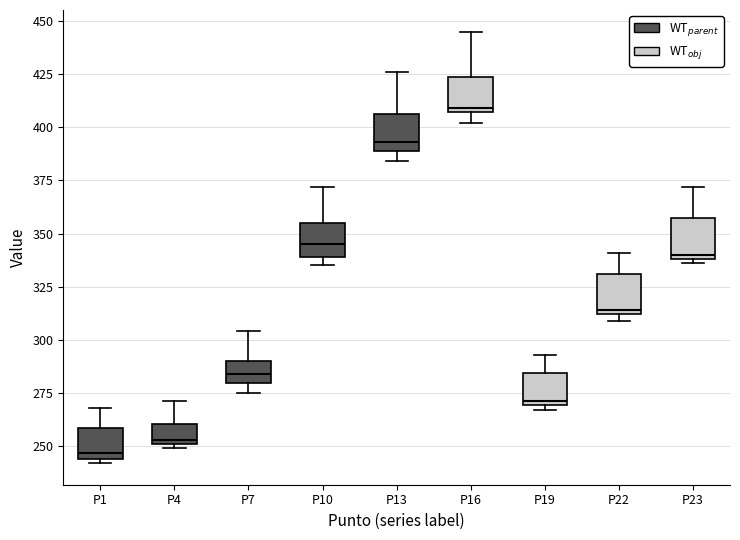

Reading left to right, transcribe this box plot: for each box, give where its median line is, the range the box spans, and where its two whiskers end, as read against the y-axis. The values are not printed on the chart, so give them approximately, as read against the axis.

P1: median 245 (just above the box's lower edge), box 245 to 260, whiskers 240 to 270
P4: median 255, box 250 to 260, whiskers 250 (just below the box's lower edge) to 270
P7: median 285, box 280 to 290, whiskers 275 to 305
P10: median 345, box 340 to 355, whiskers 335 to 370
P13: median 395, box 390 to 405, whiskers 385 to 425
P16: median 410, box 405 to 425, whiskers 400 to 445
P19: median 270, box 270 to 285, whiskers 265 to 295
P22: median 315, box 310 to 330, whiskers 310 (just below the box's lower edge) to 340
P23: median 340 (just above the box's lower edge), box 340 to 360, whiskers 335 to 370